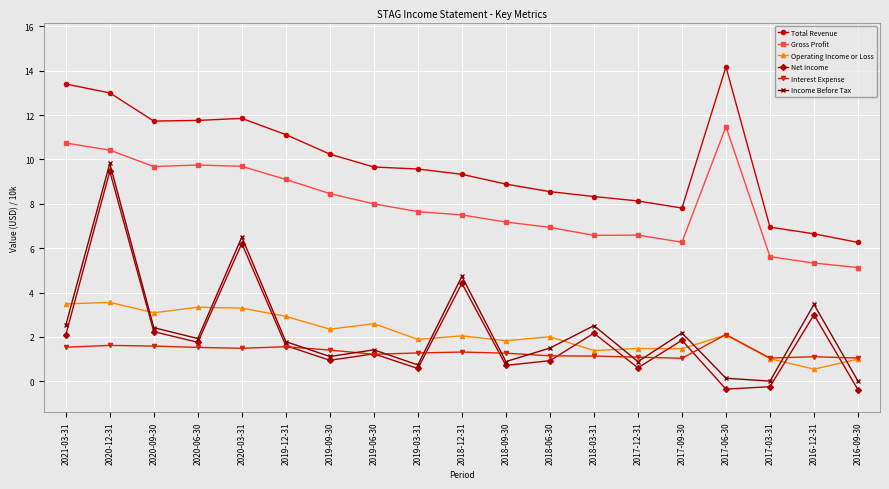

In Operating Income or Loss, how many points are lower than both neighbors (excluding endpoints)?

7